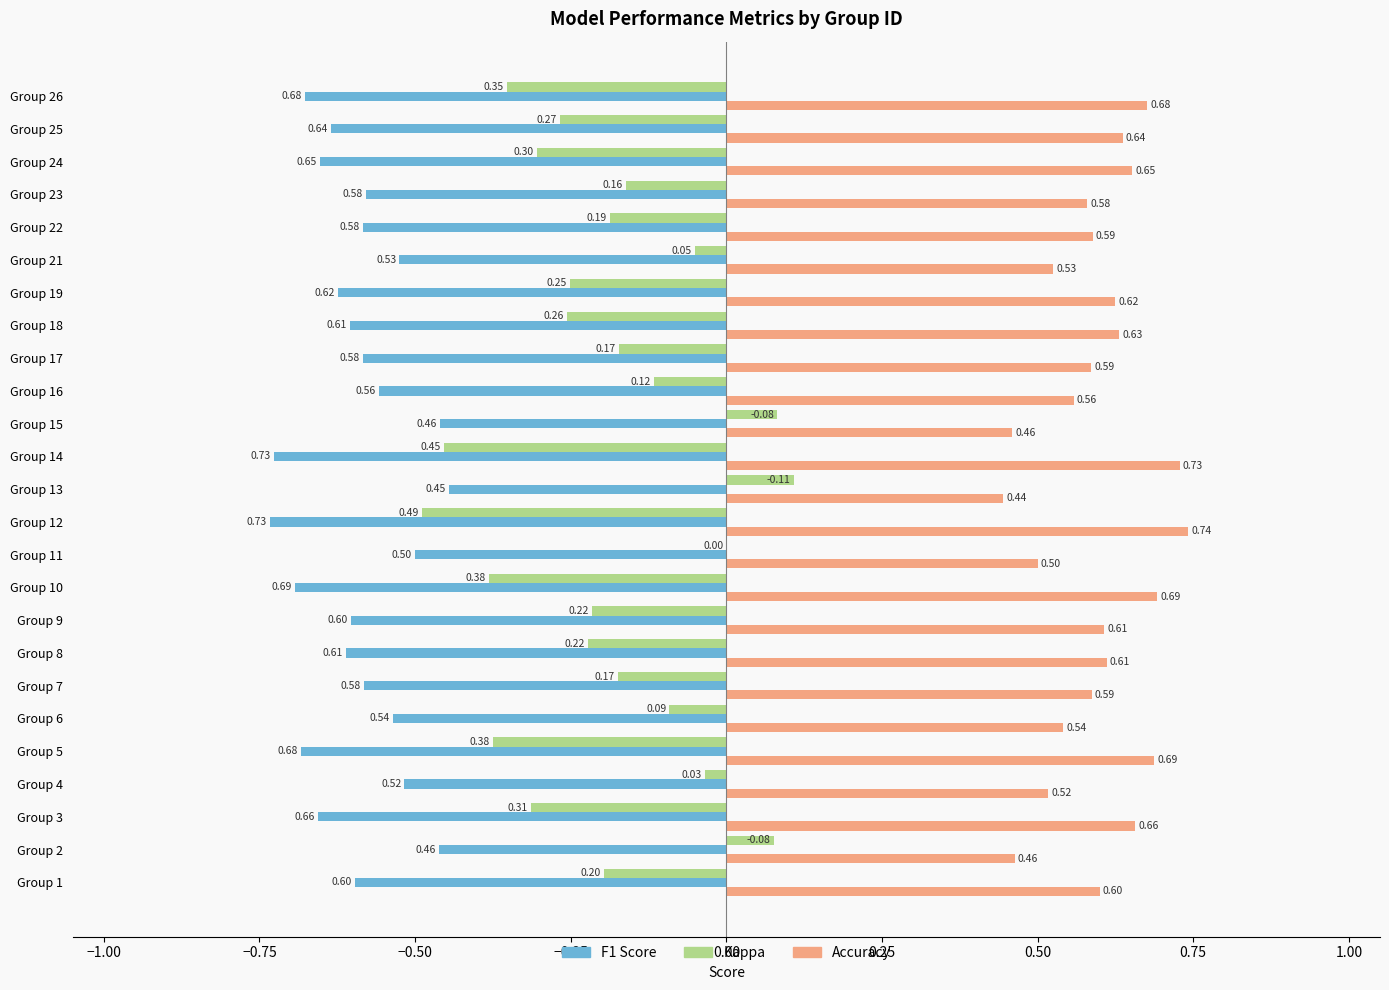

At which category is the sum across all series the highest?

Group 13